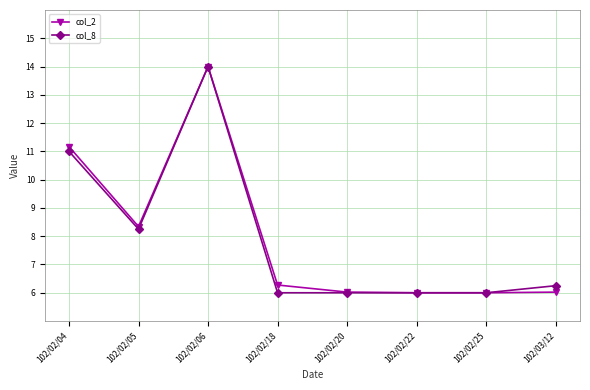

At how many categories does at least one series exceed 7?

3